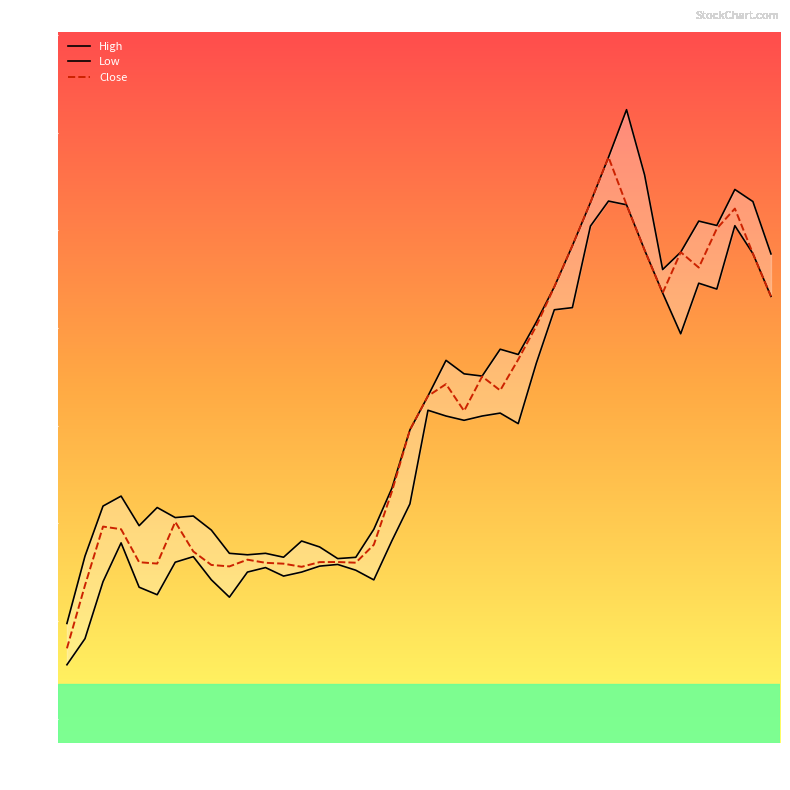

What is the value of the Close point at the 22nd from the left?

185.7